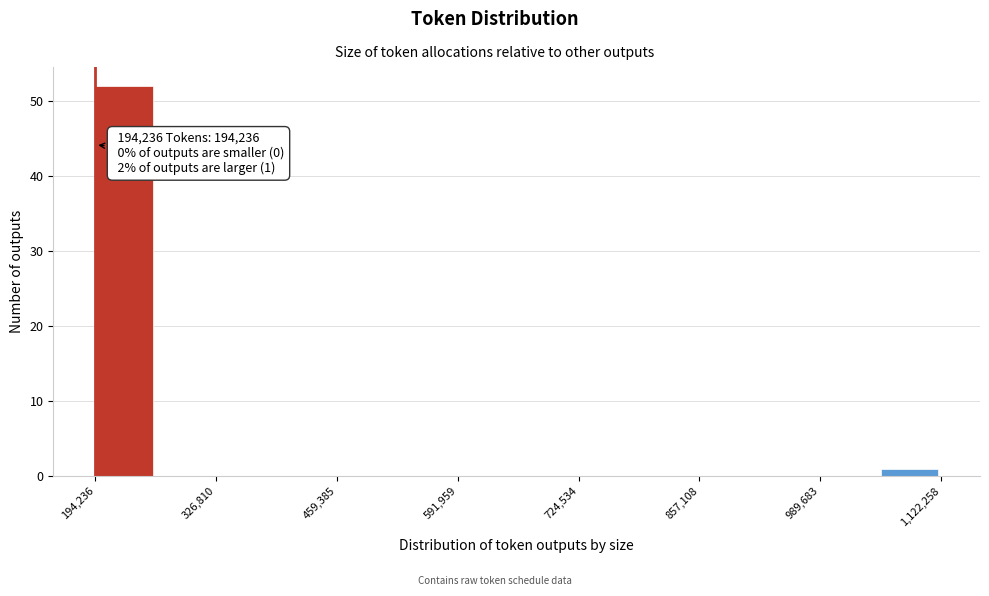

Read against the x-axis, roughly where is the centre of the tallest bar?

220000